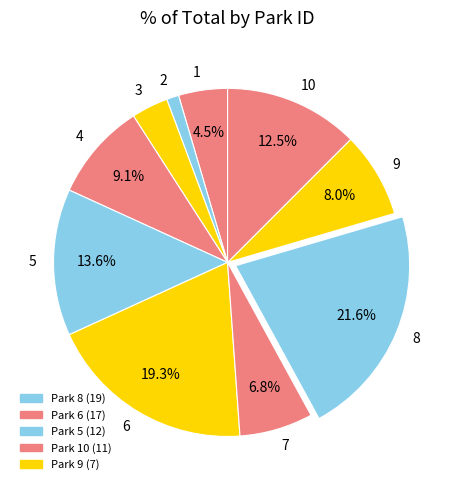

Rank the categories by value from lowest to highest.

2, 3, 1, 7, 9, 4, 10, 5, 6, 8